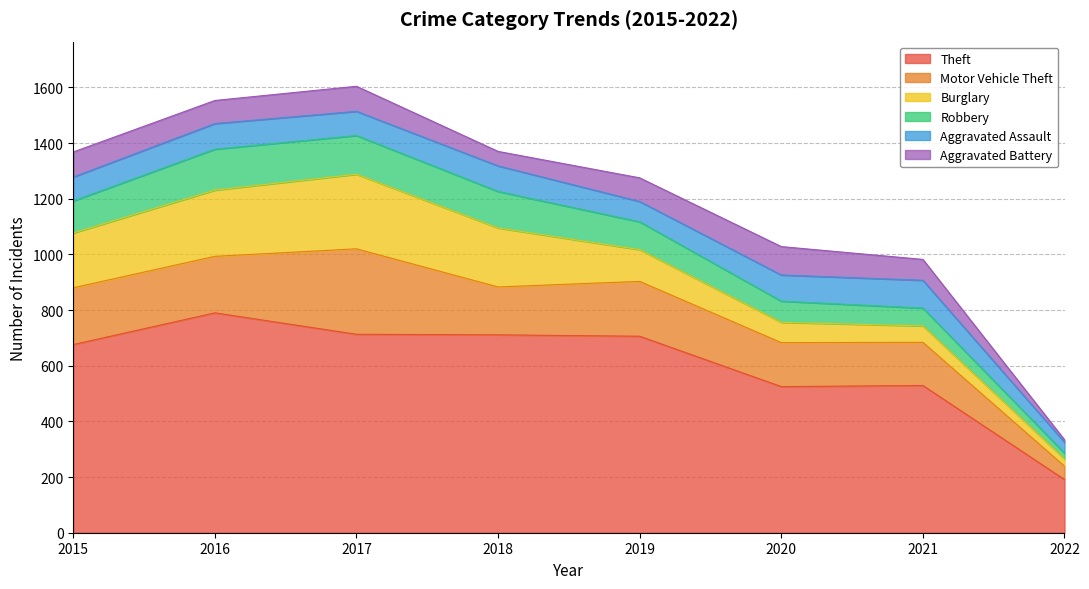

Which series has the largest total across all categories?

Theft